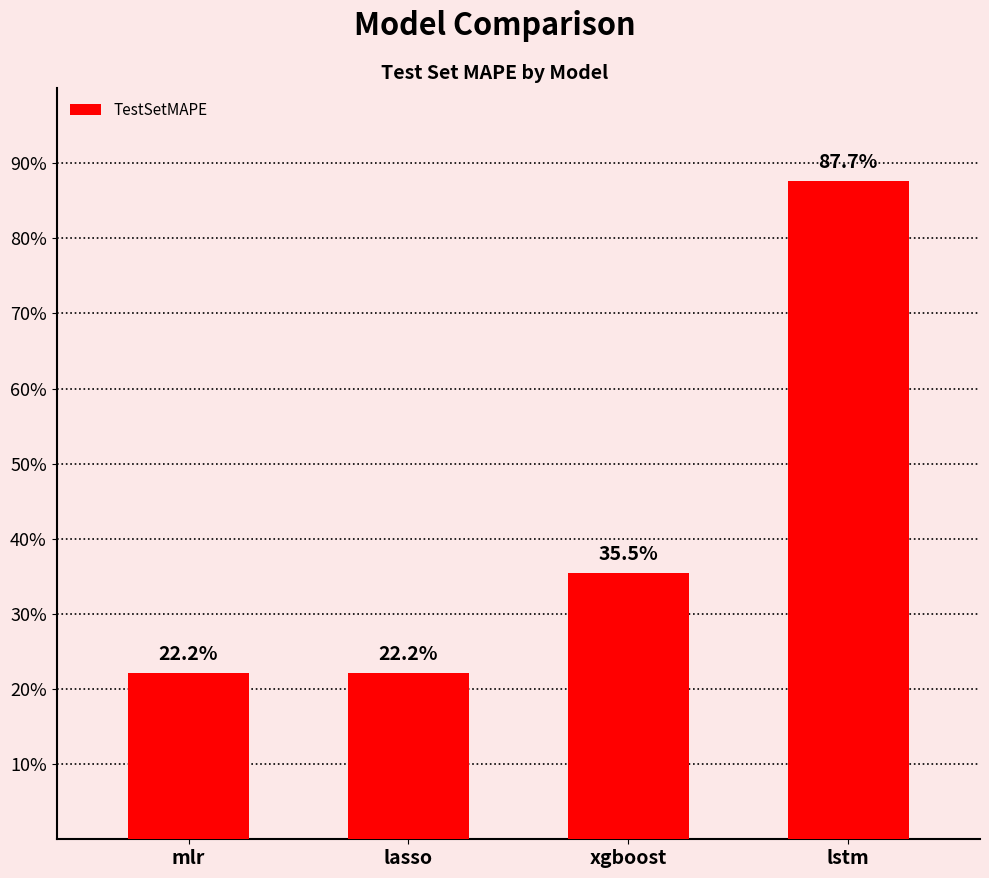

Reading left to right, what are all the values shown in this chart?

0.2	0.2	0.4	0.9